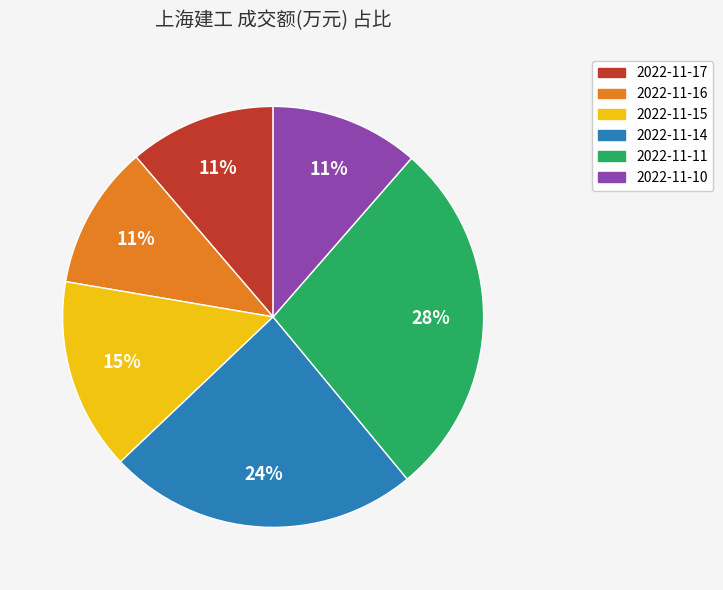

Is it true that 2022-11-16 is 20% of the pie?

False